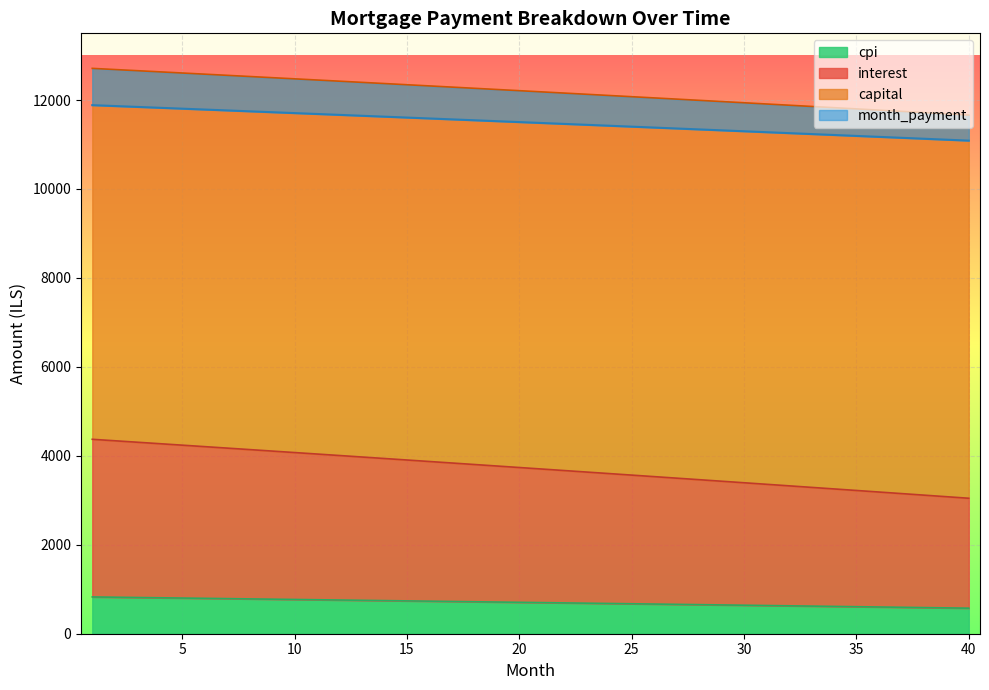

What is the maximum value for cpi?

827.1